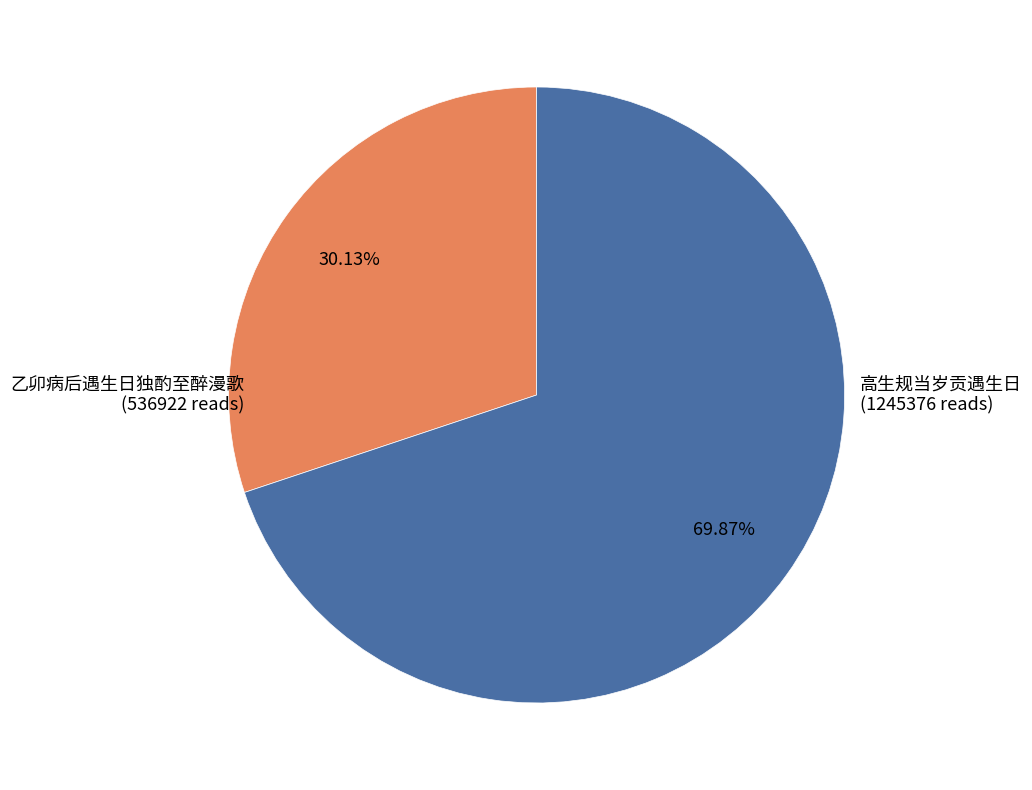

To the nearest percent, what is the difference between the 乙卯病后遇生日独酌至醉漫歌 and 高生规当岁贡遇生日 slice percentages?

40%